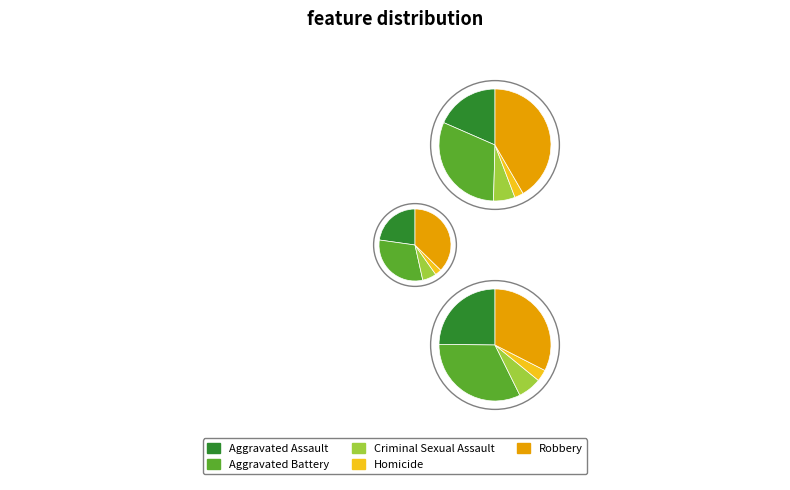

True or false: Aggravated Battery accounts for 31% of the total.

True